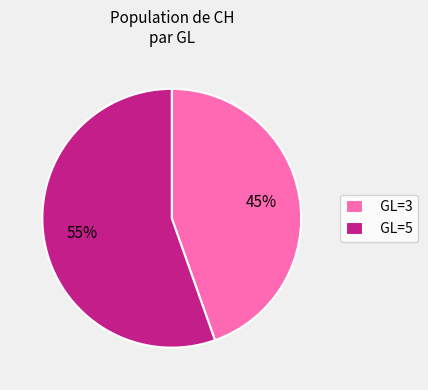

True or false: GL=3 accounts for 45% of the total.

True